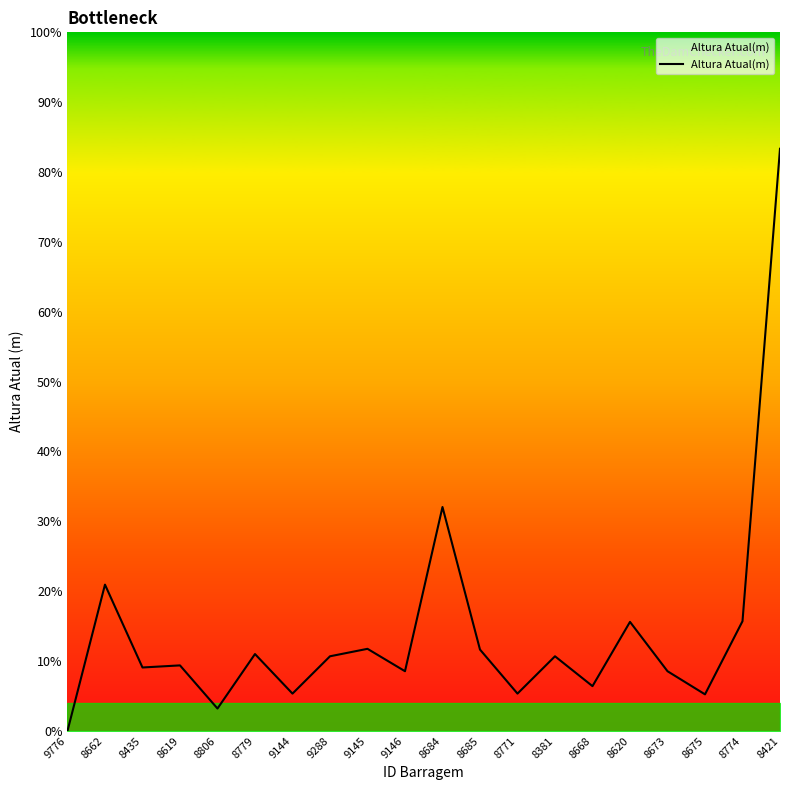

True or false: there are more than 2 points higher than both neighbors.

True